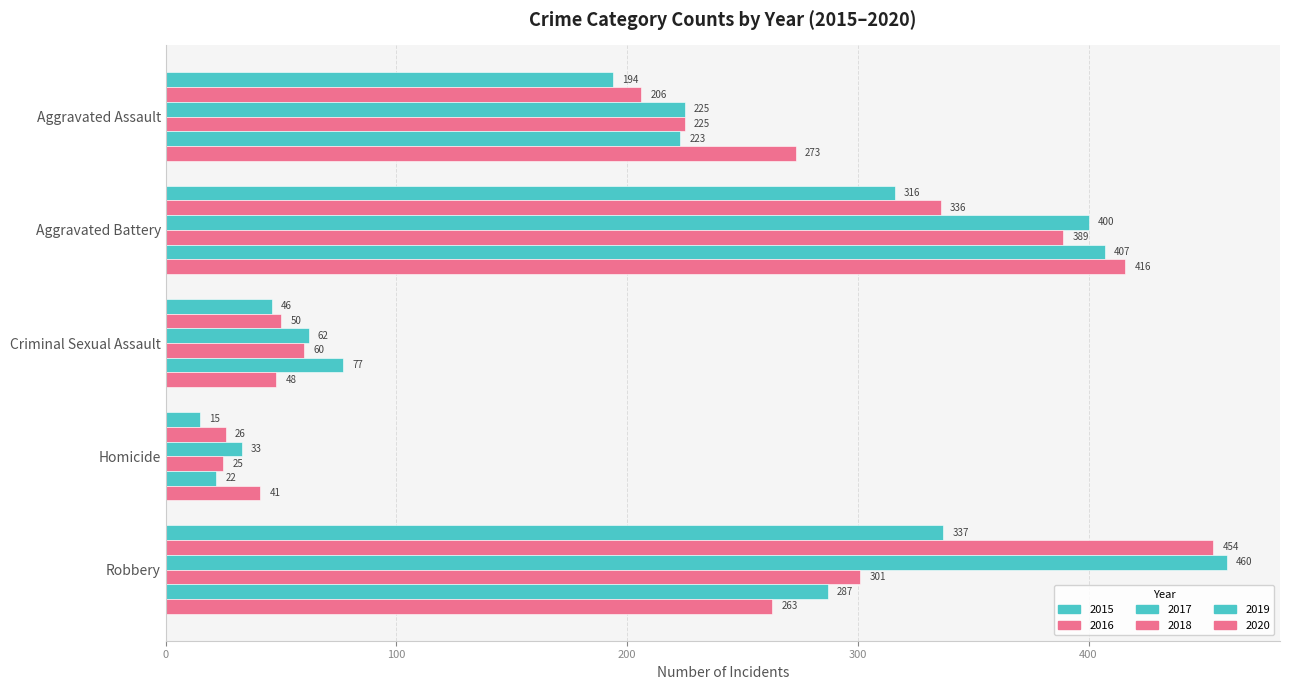

What position from the left is Homicide?

4